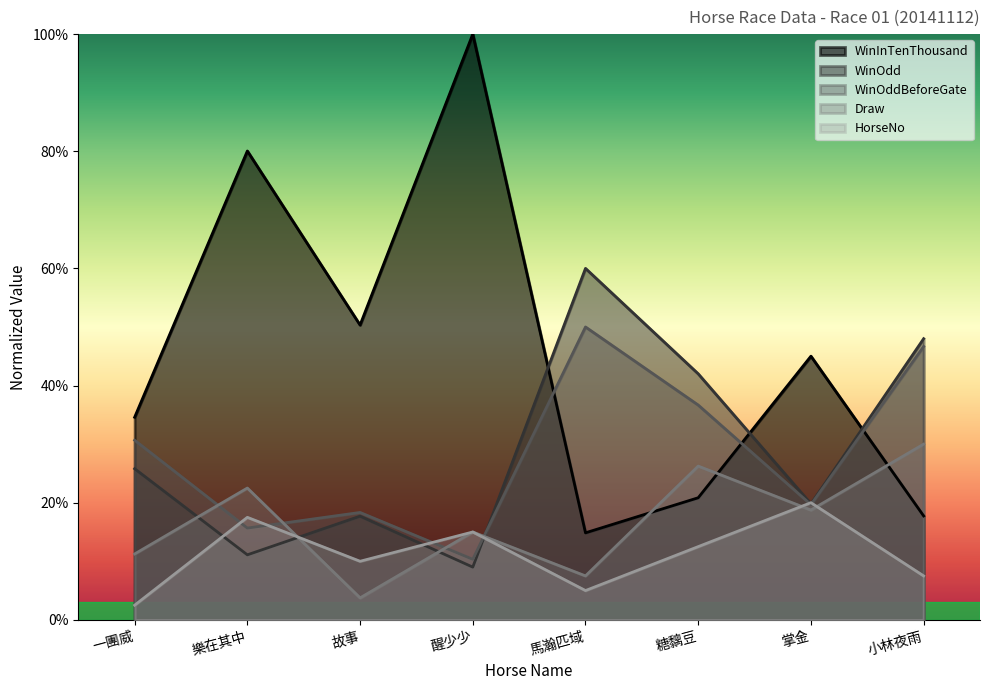

The value of WinOdd at 馬瀚匹域 is 90.1. True or false?

False